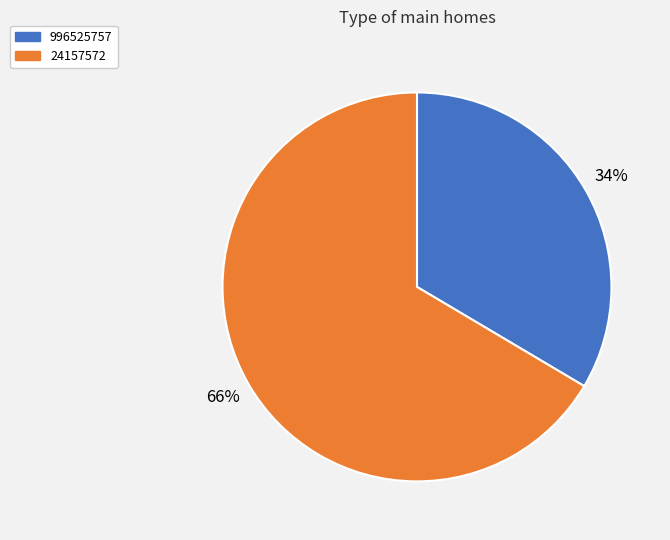

Is the sum of 996525757 and 24157572 greater than half?

Yes